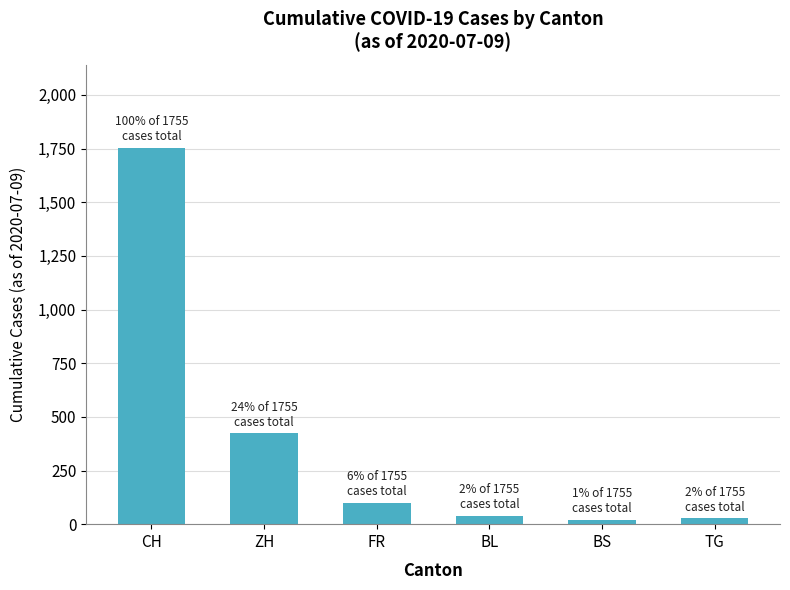

What is the label of the 2nd bar from the left?

ZH